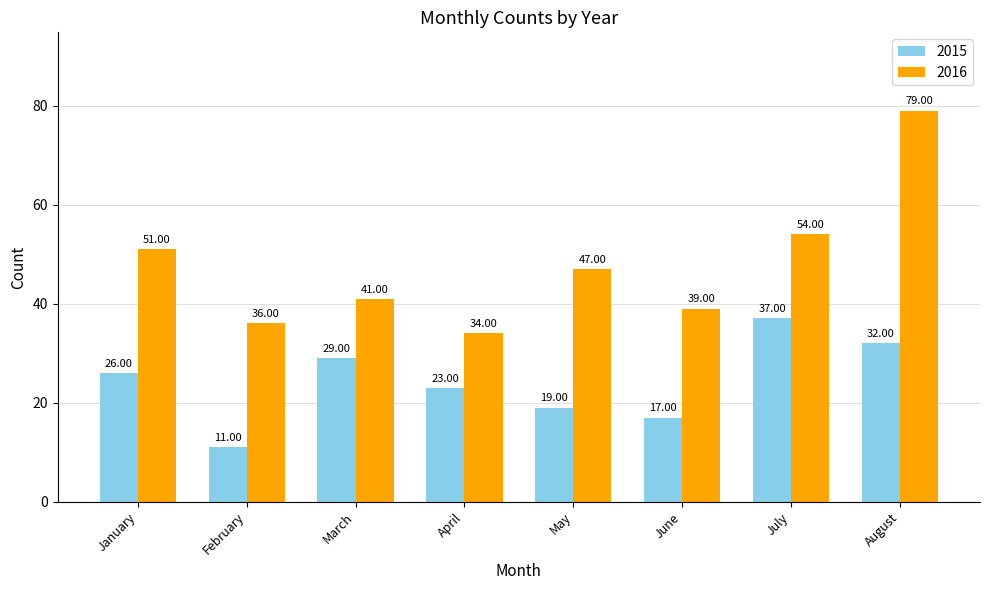

At how many categories does at least one series exceed 58?

1